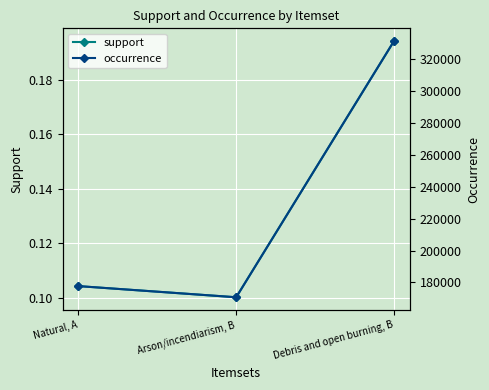

How many data points in occurrence are above 177740?

1